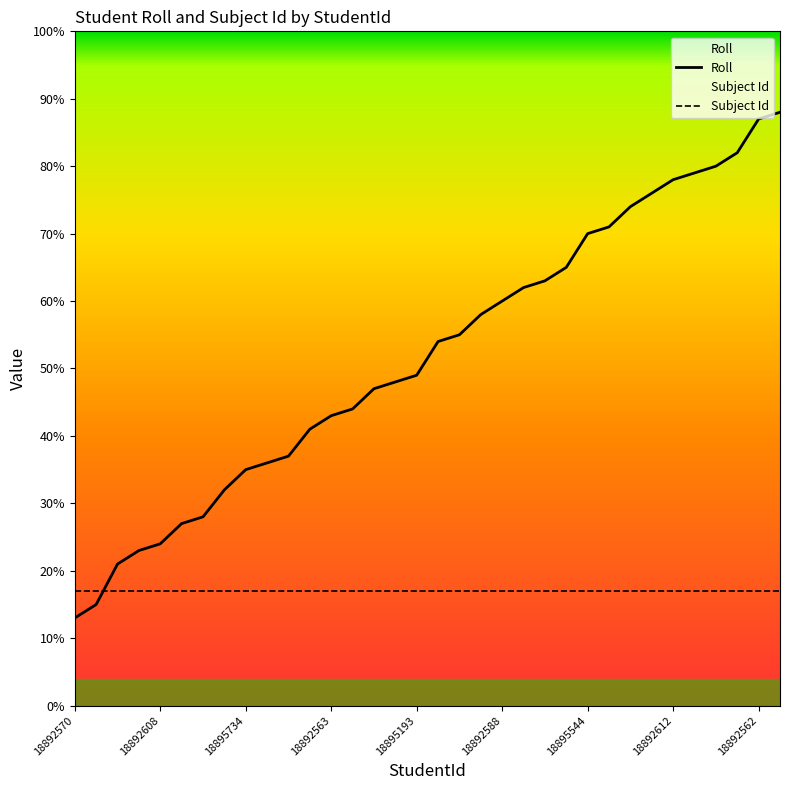

Rank the categories by value from highest to lowest.

18895737, 18892562, 18895736, 18892594, 18892603, 18892612, 18892607, 18892565, 18895733, 18895544, 18892579, 18892613, 18892566, 18892588, 18892605, 18892567, 18892571, 18895193, 18892576, 18892572, 18892578, 18892563, 18892583, 18892568, 18892569, 18895734, 18892604, 18895731, 18892564, 18892608, 18895732, 18892577, 18892575, 18892570